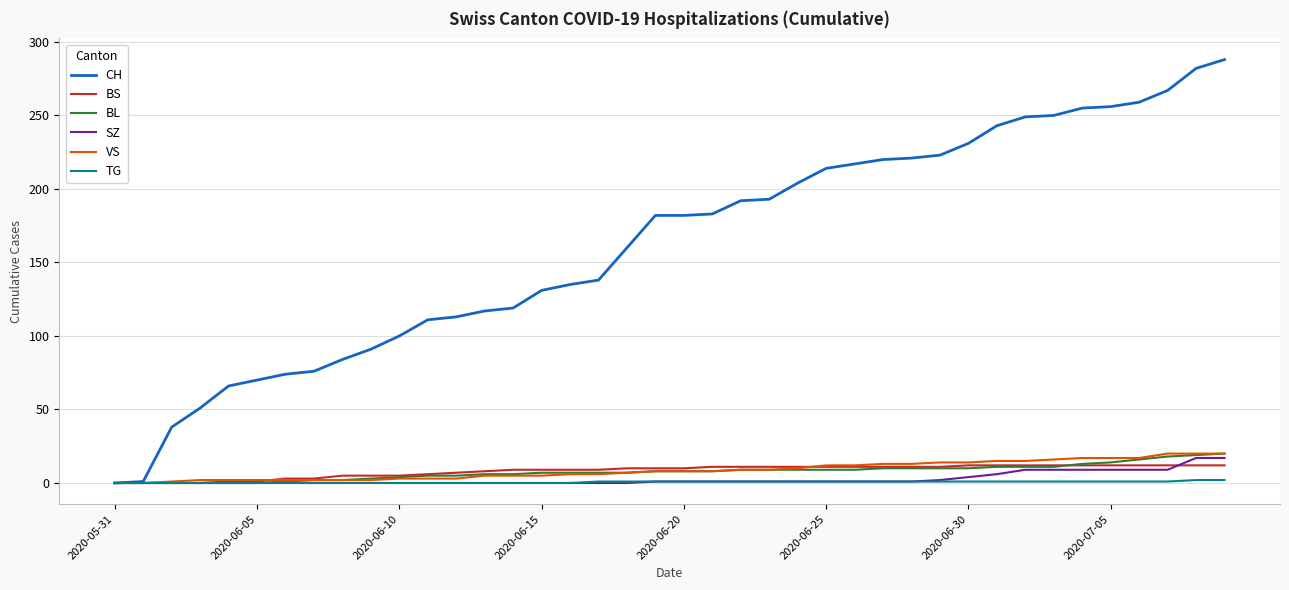

Which series has the largest total across all categories?

CH